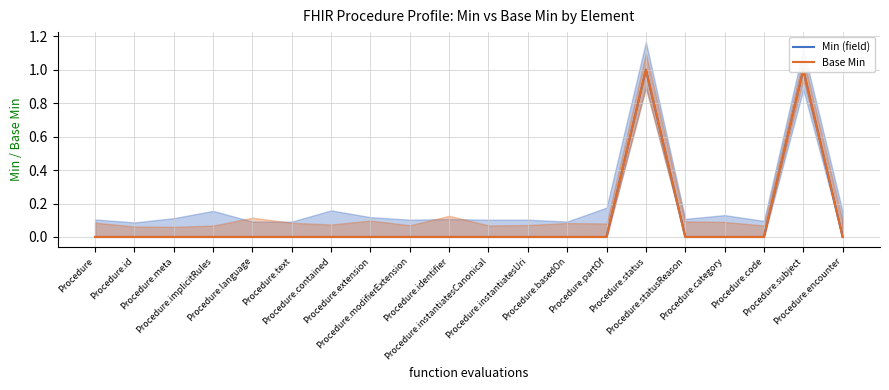

True or false: Min (field) and Base Min cross at least once.

False